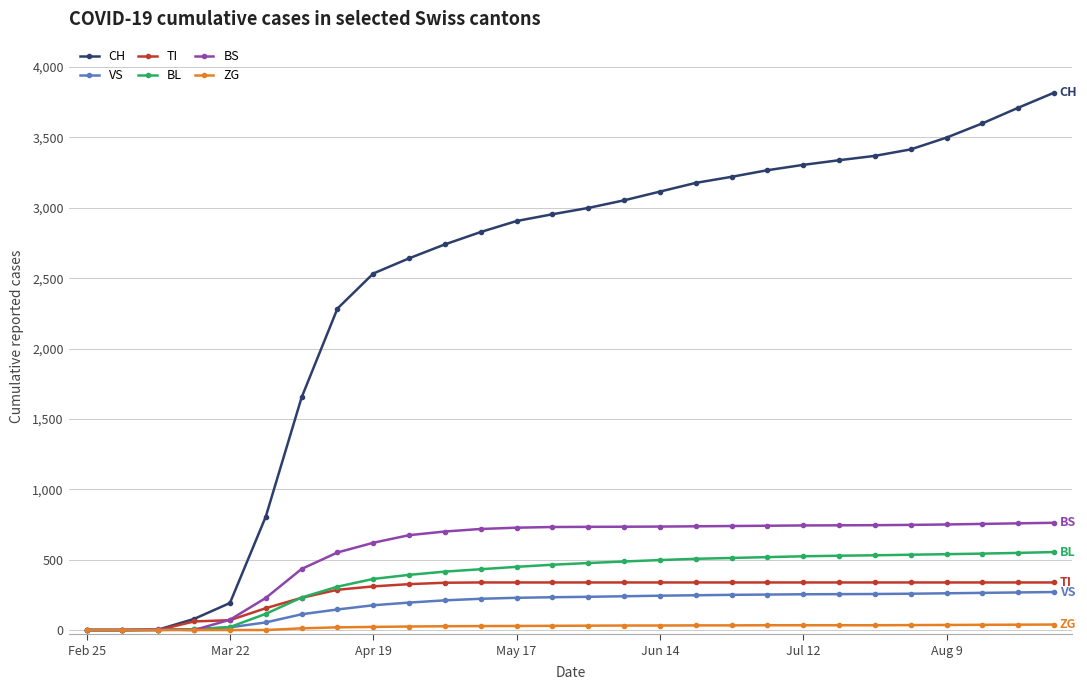

Which series has the widest spread of values?

CH